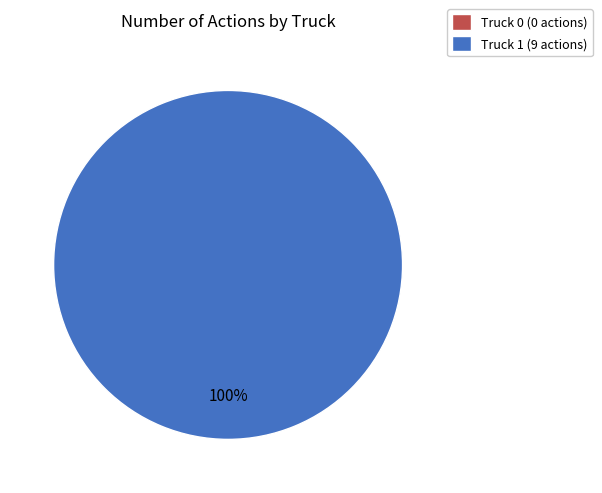

Which category accounts for the majority?

Truck 1